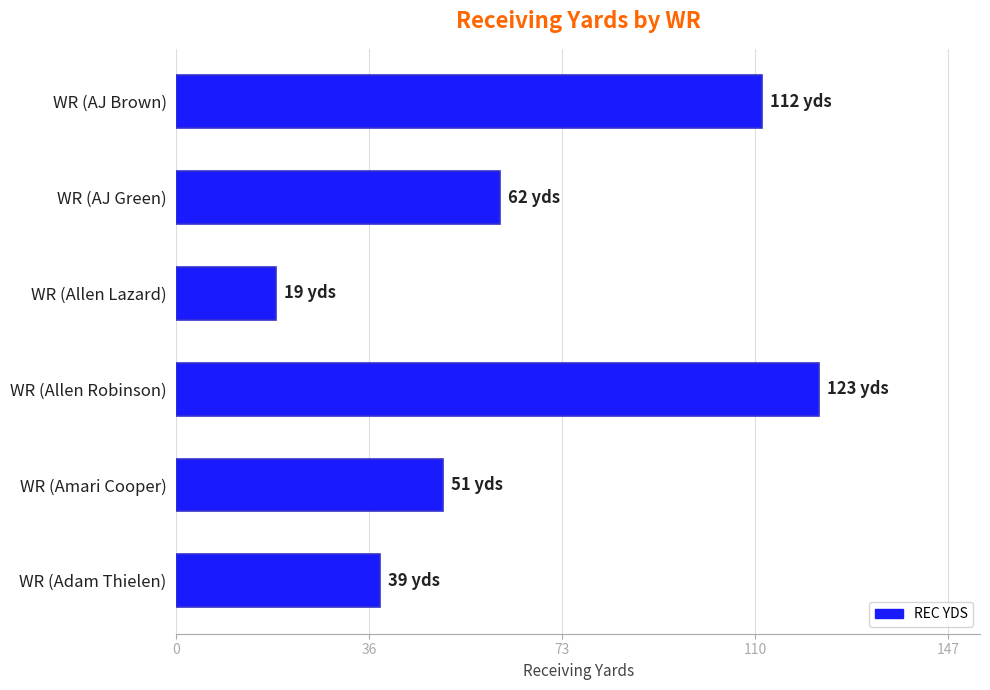

Is it true that the value at WR (AJ Brown) is 112?

True